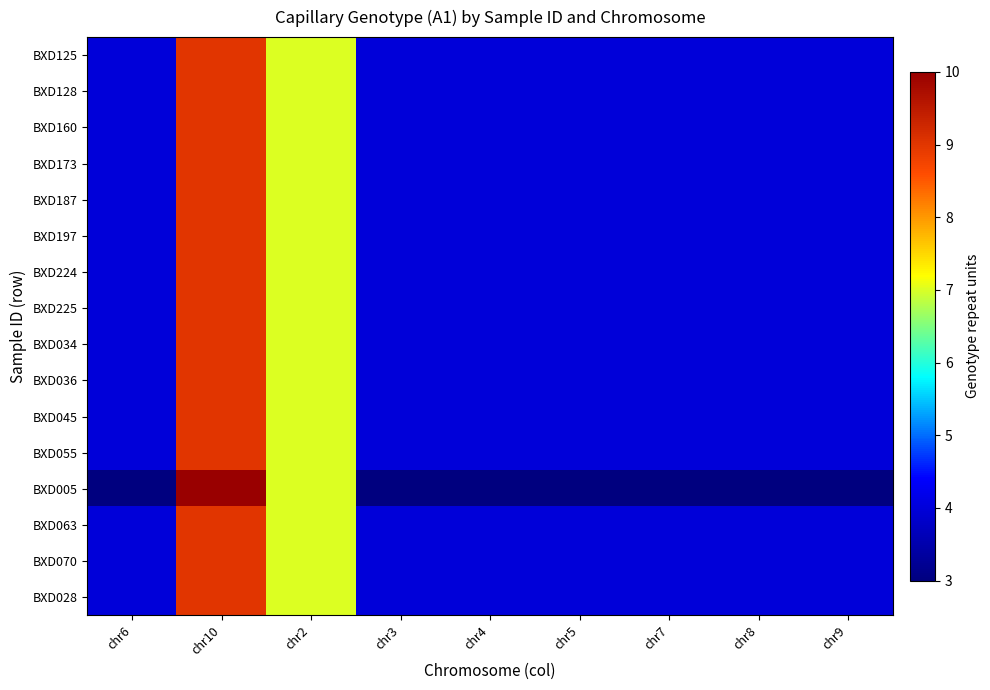

Between chr5 and chr2, which is larger?

chr2